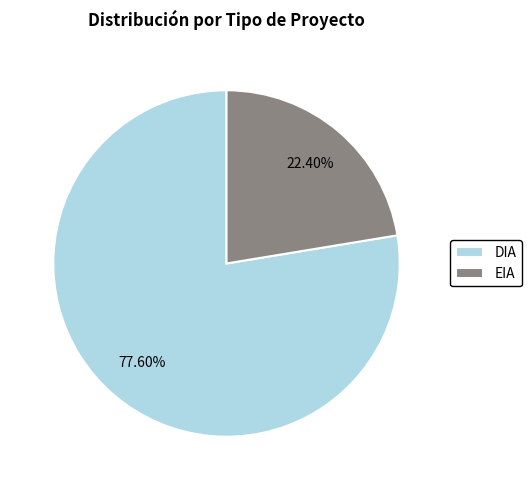

Does EIA represent more than half of the total?

No